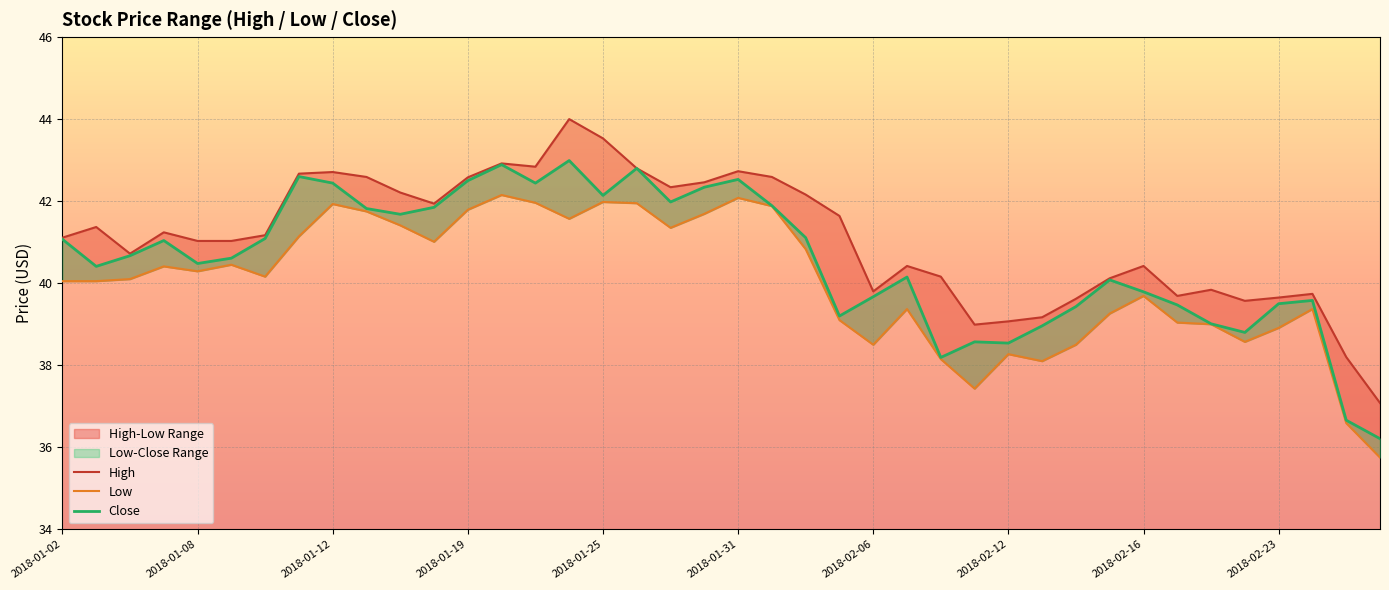

What is the sum of all Low values?

1601.6